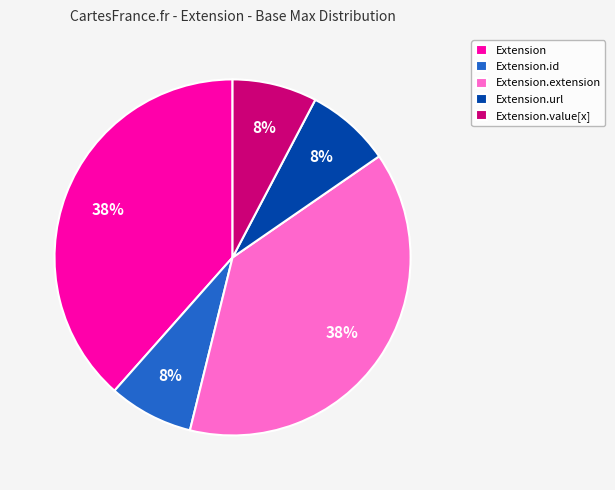

How many slices are in this pie chart?

5